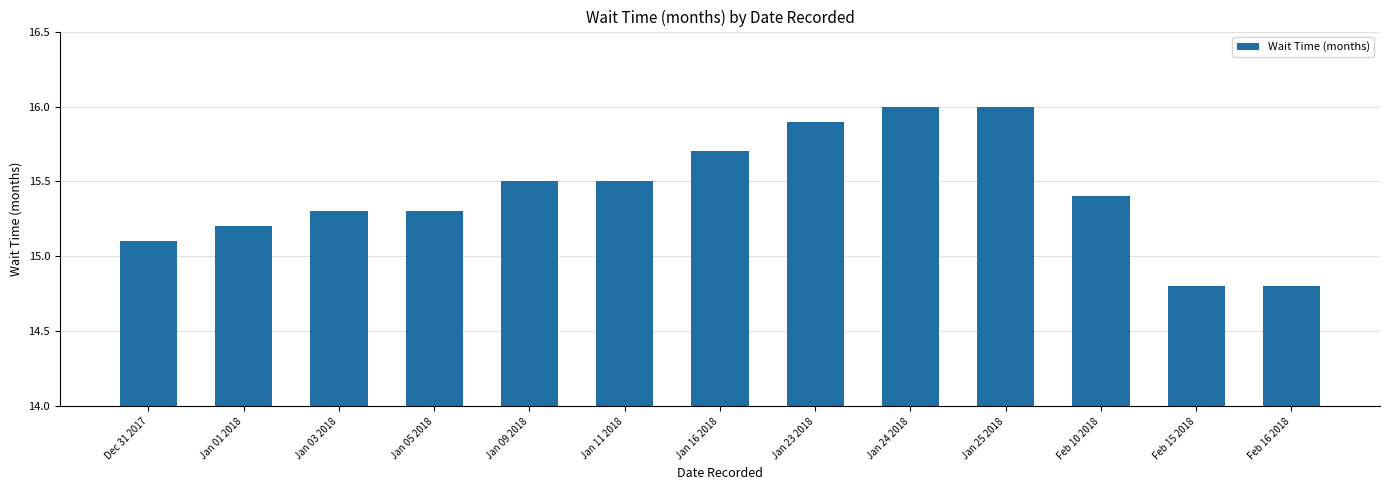

Is it true that the value at Jan 11 2018 is 21.0?

False